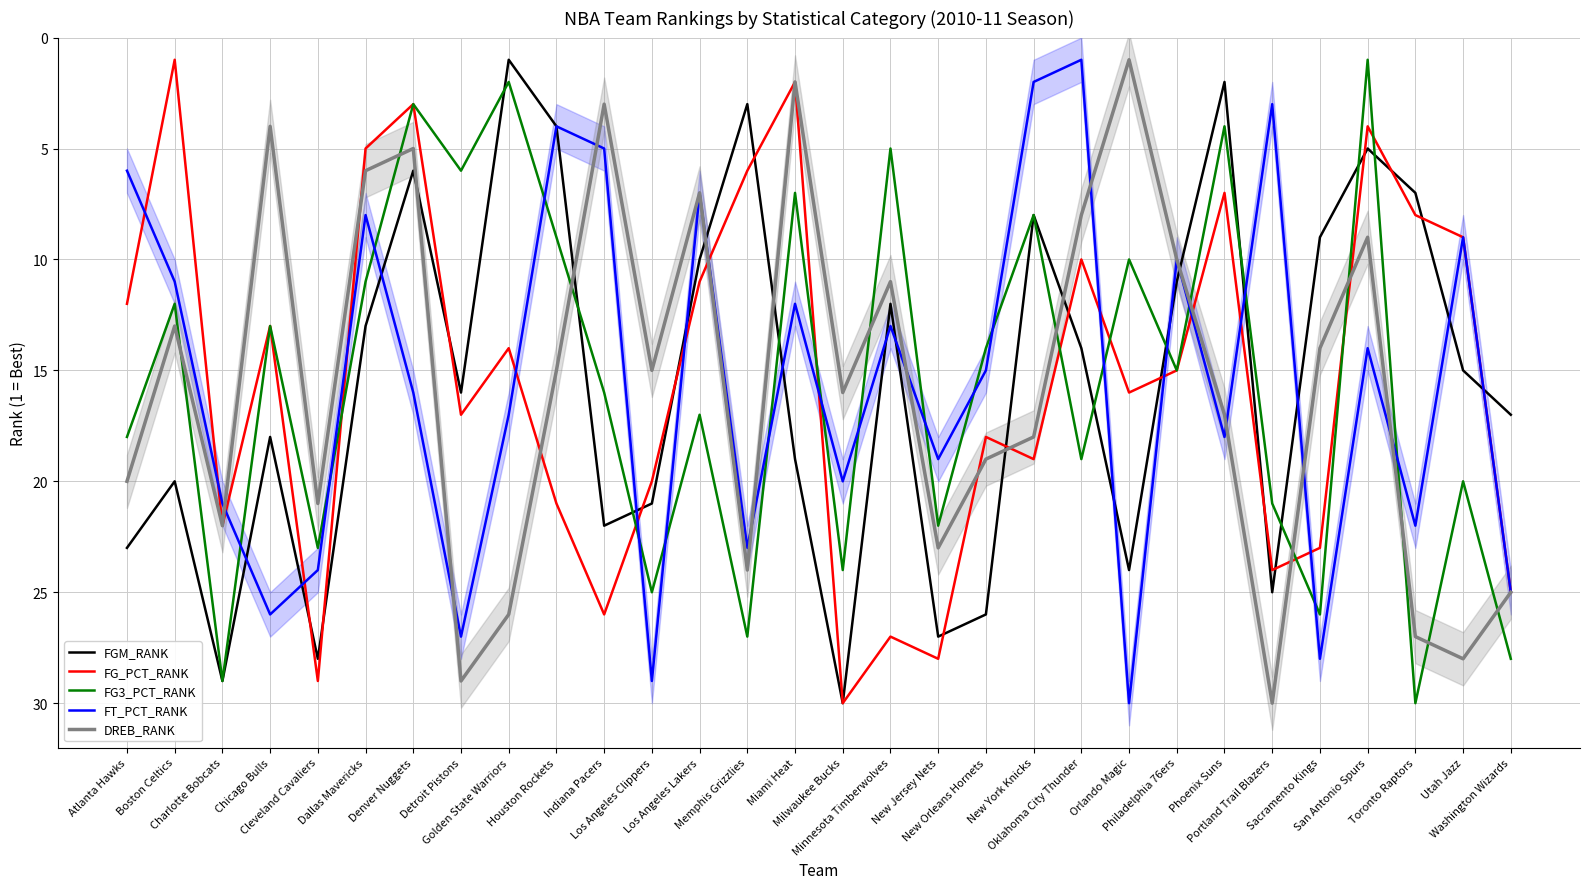

How many series are shown in this chart?

5